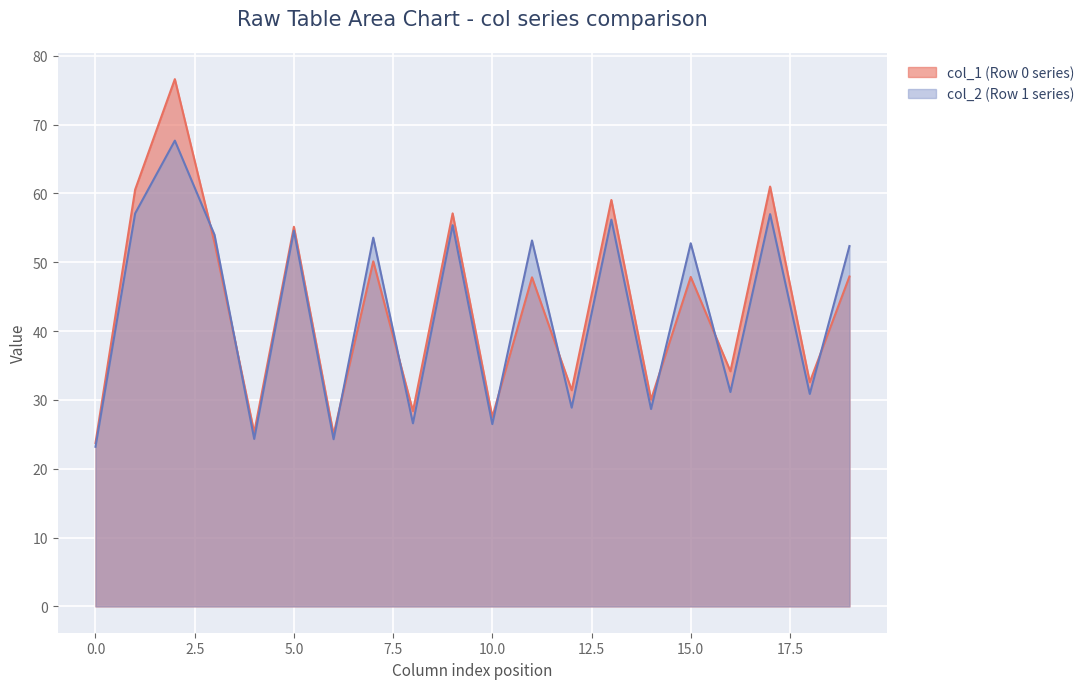

True or false: col_1 (Row 0 series) has a value of 90.8 at 5.0.

False